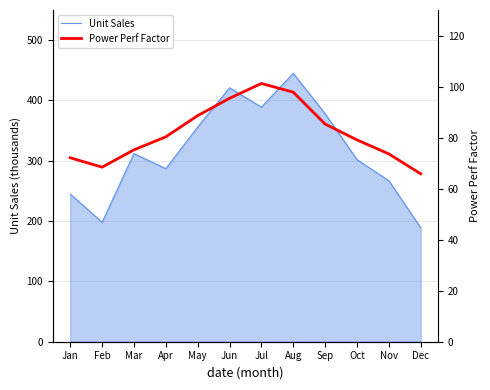

At which label is Power Perf Factor closest to 83?

Sep